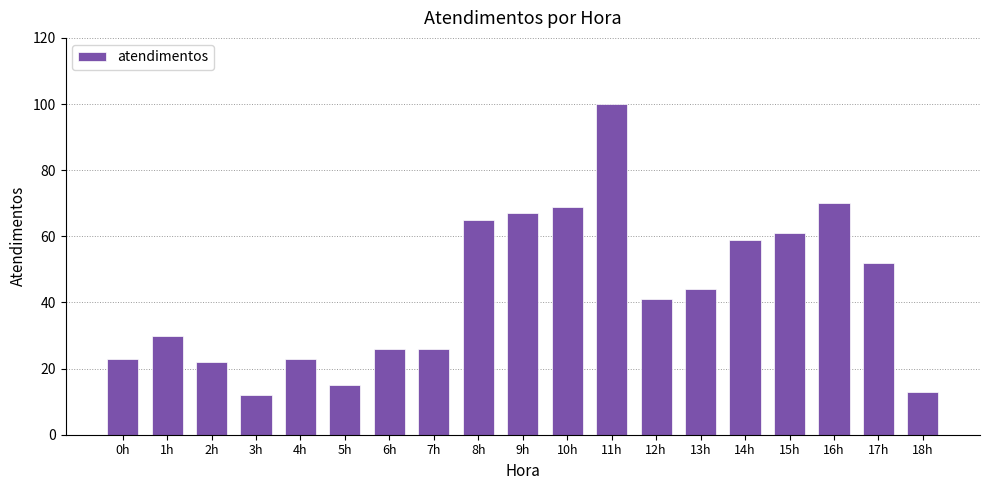

What is the sum of the values at 15h and 4h?

84